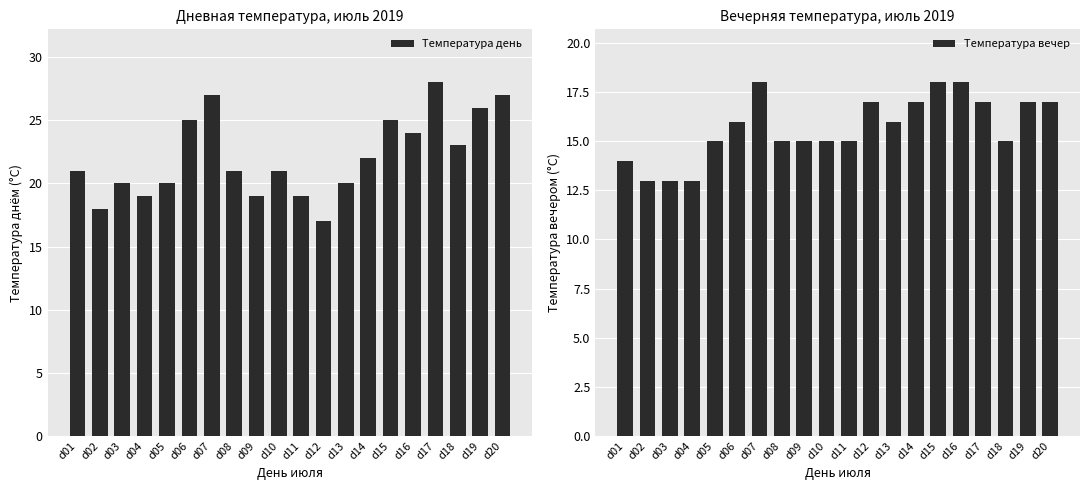

Does the chart contain stacked bars?

No